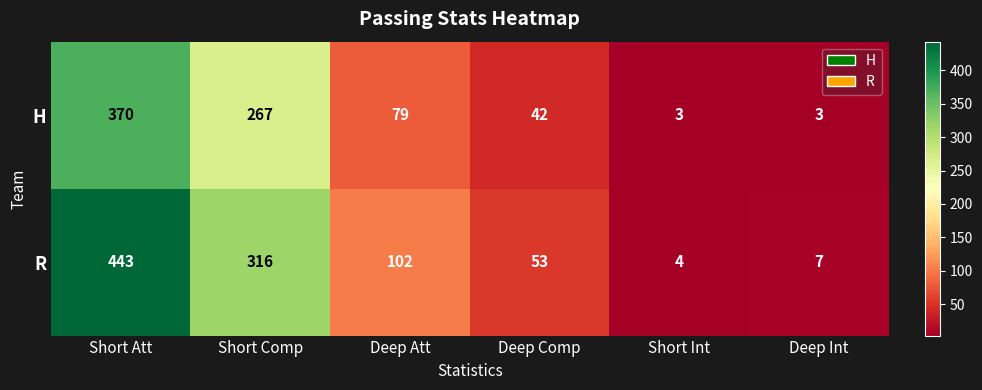

How many H values are between 3 and 267?

5